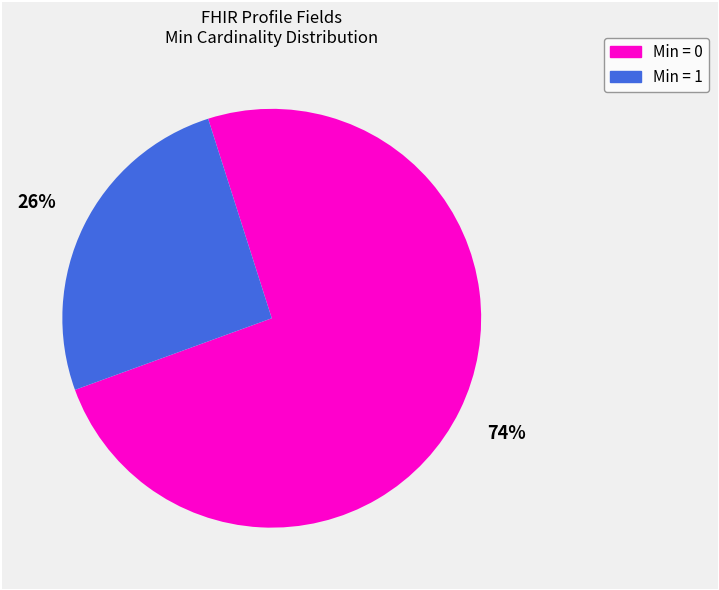

Which category accounts for the majority?

Min = 0